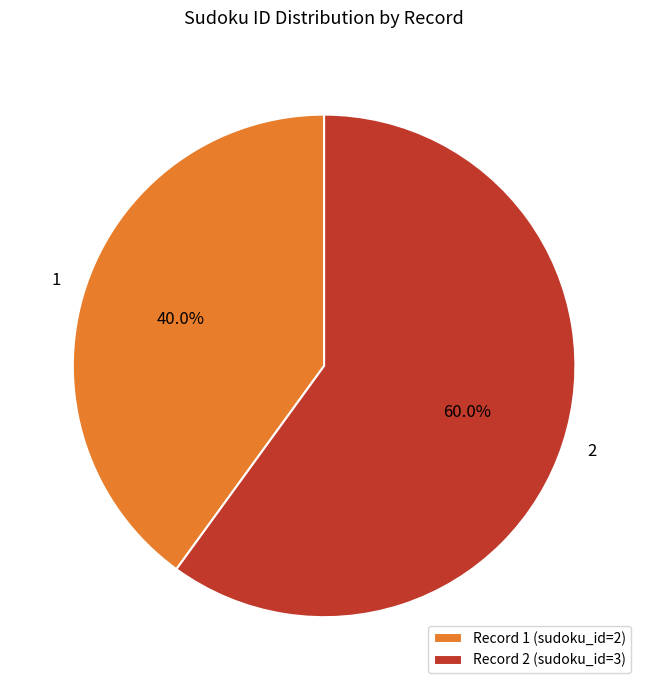

To the nearest percent, what is the average slice percentage?

50%